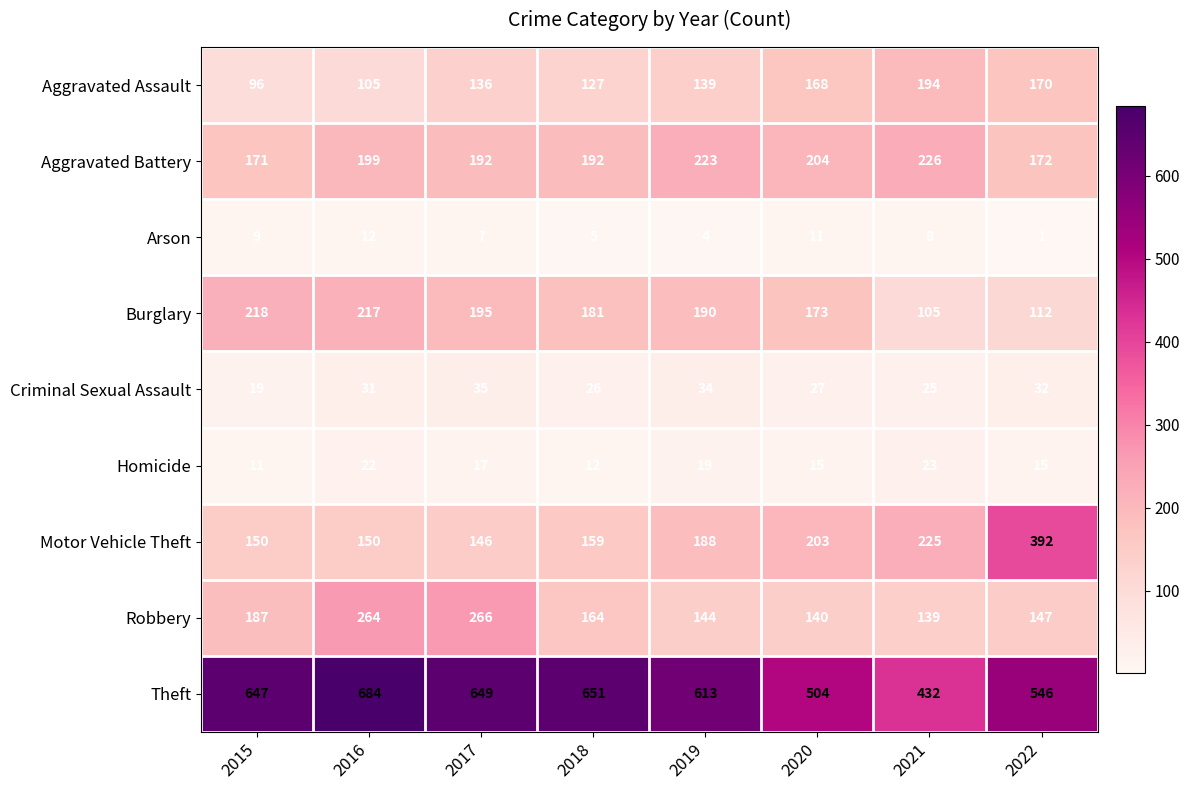

What is the sum of the Burglary values at 2018 and 2022?

293